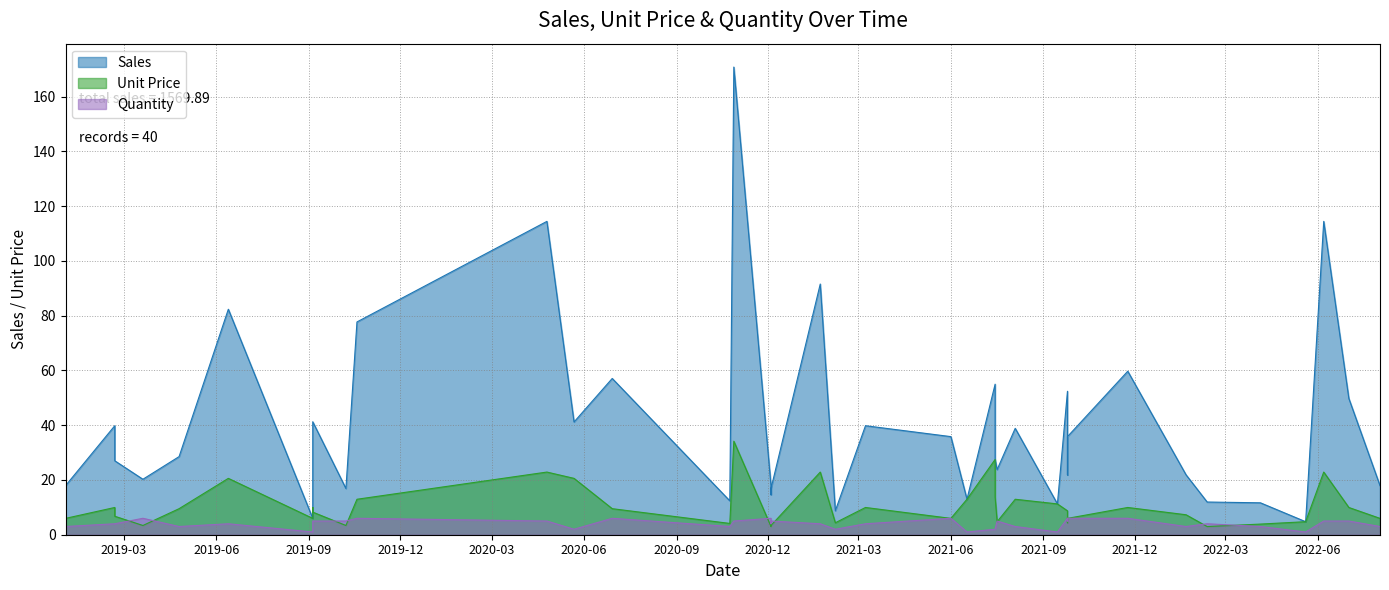

Which series changed the most between 11 and 23?

Sales